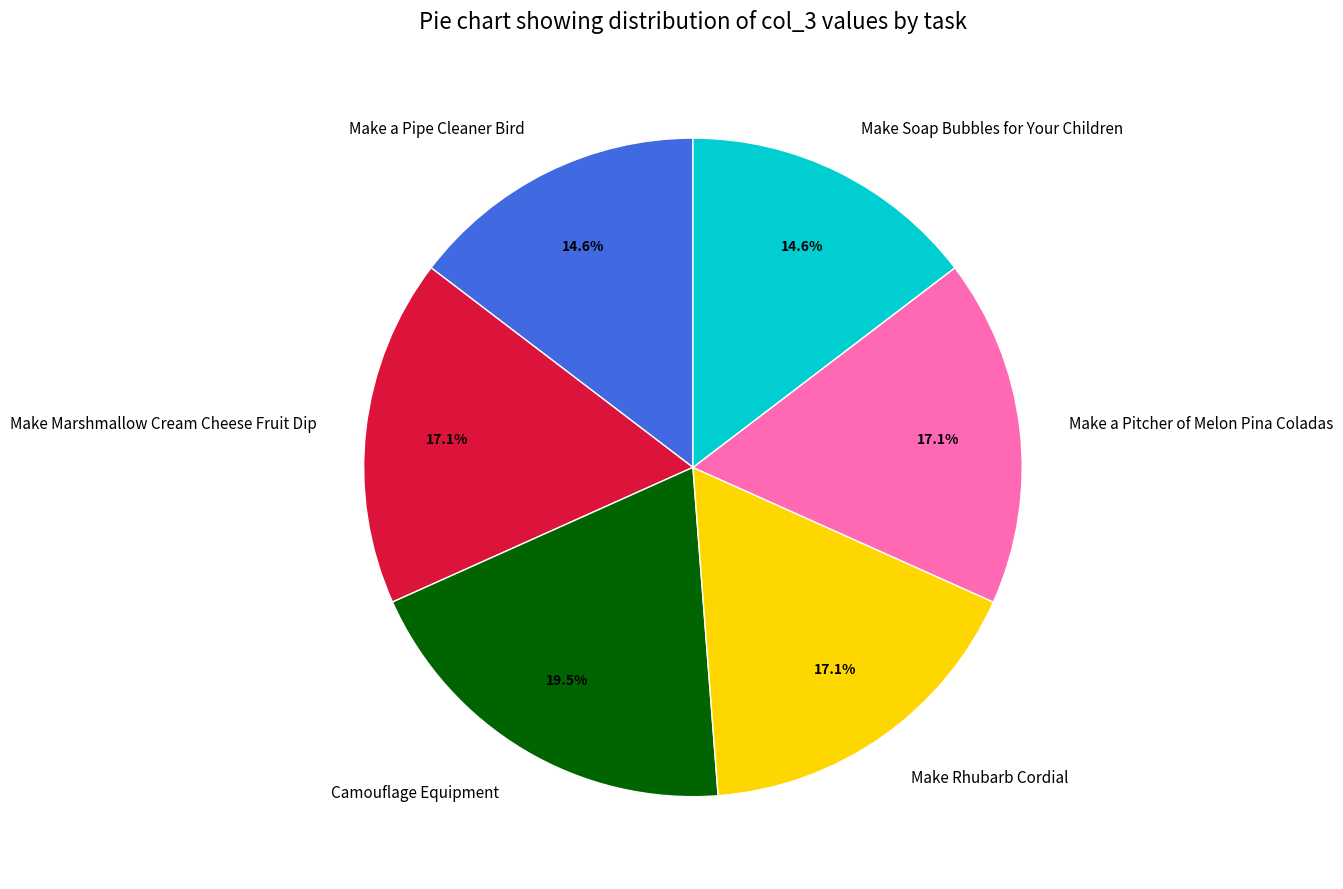

Which slice is the largest?

Camouflage Equipment